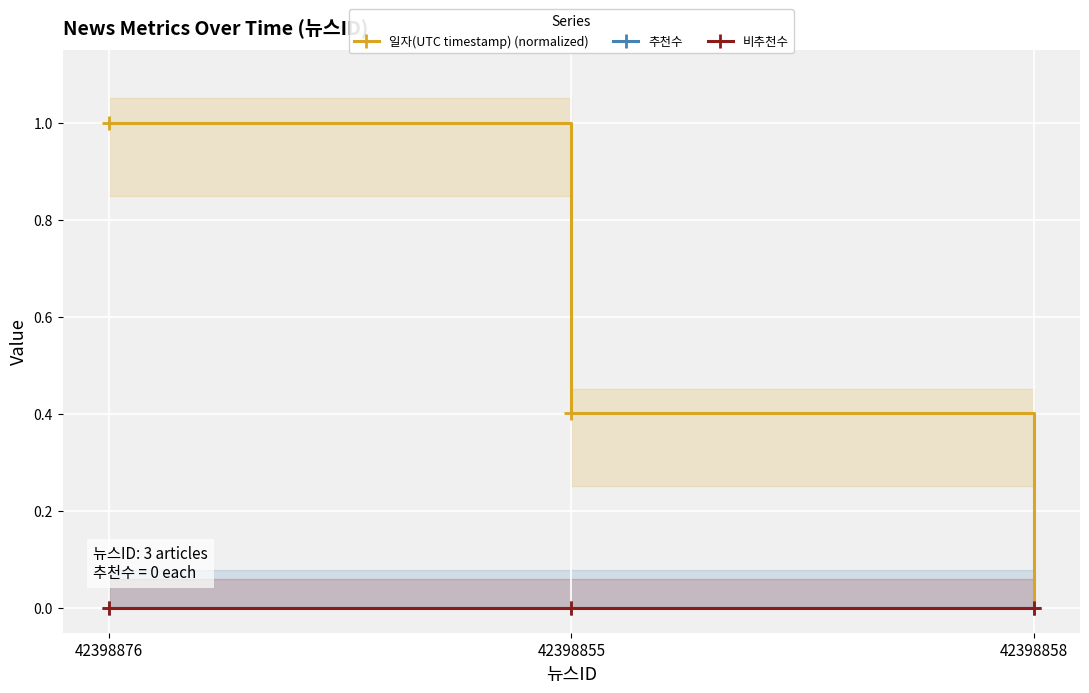

Reading right to left, extract all data points from this chart.

일자(UTC timestamp) (normalized): 0.0	0.4	1.0
추천수: 0.0	0.0	0.0
비추천수: 0.0	0.0	0.0